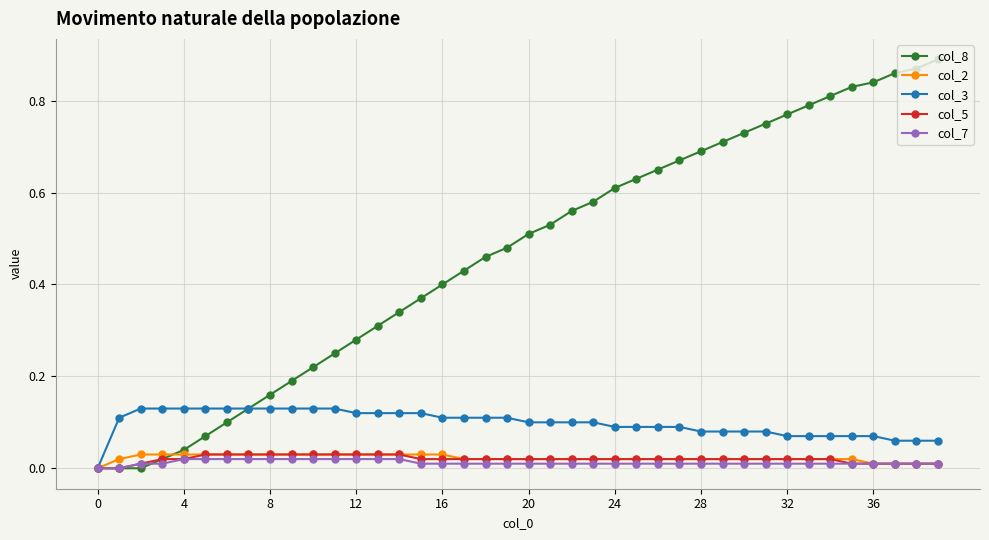

Which series has the largest total across all categories?

col_8